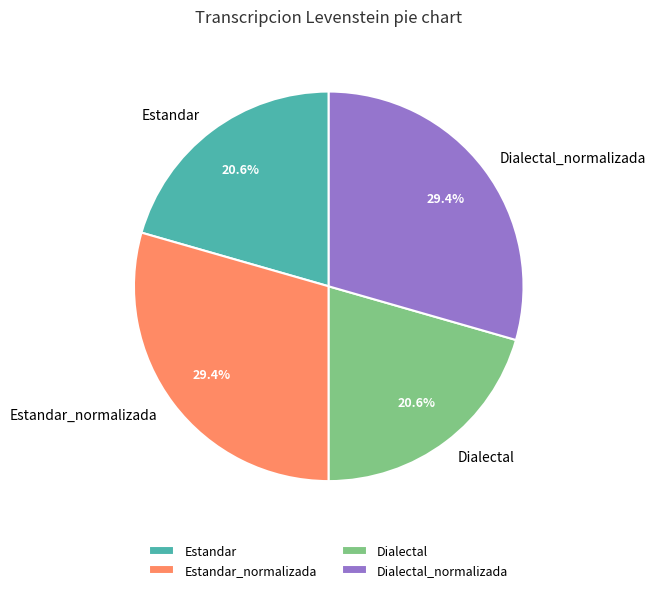

What portion of the pie excludes Dialectal?

79.4%